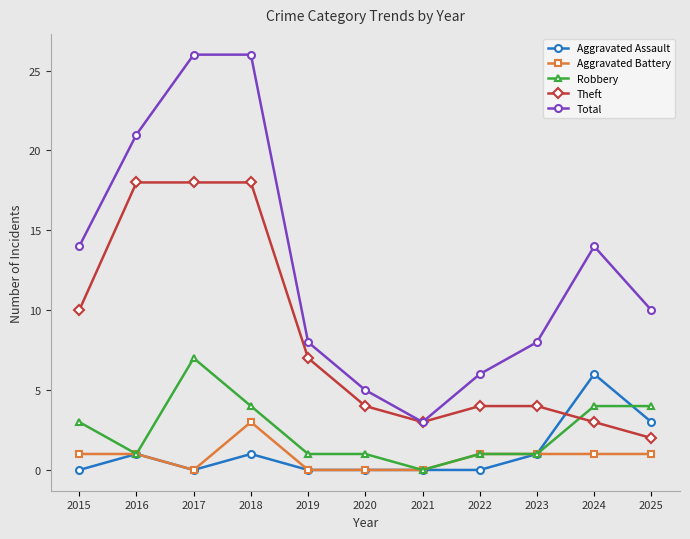

At which category does Total reach its first local valley?

2021